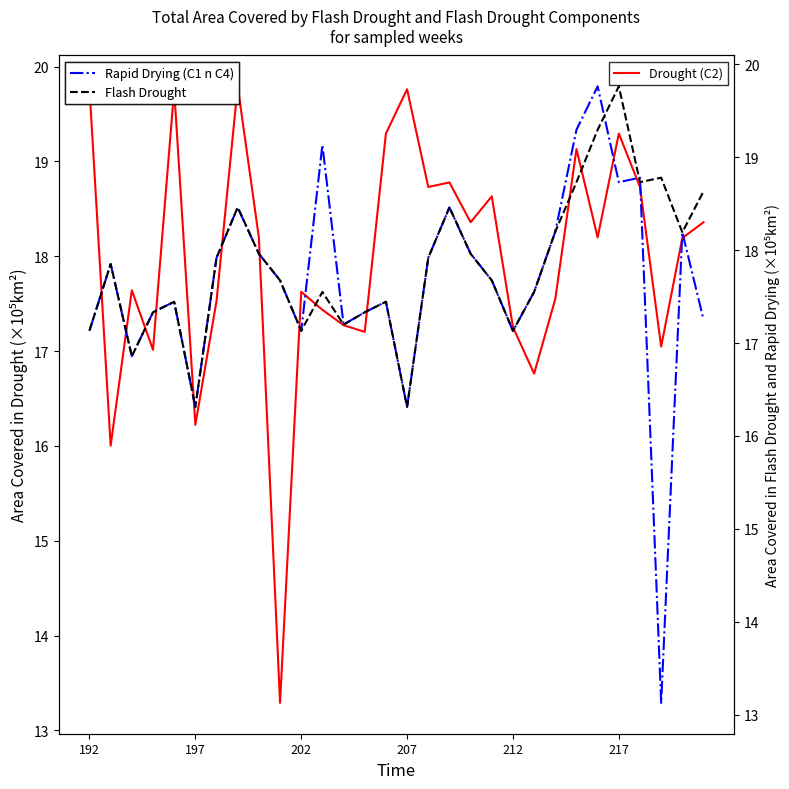

What is the highest value of the Drought (C2) series?

19.8